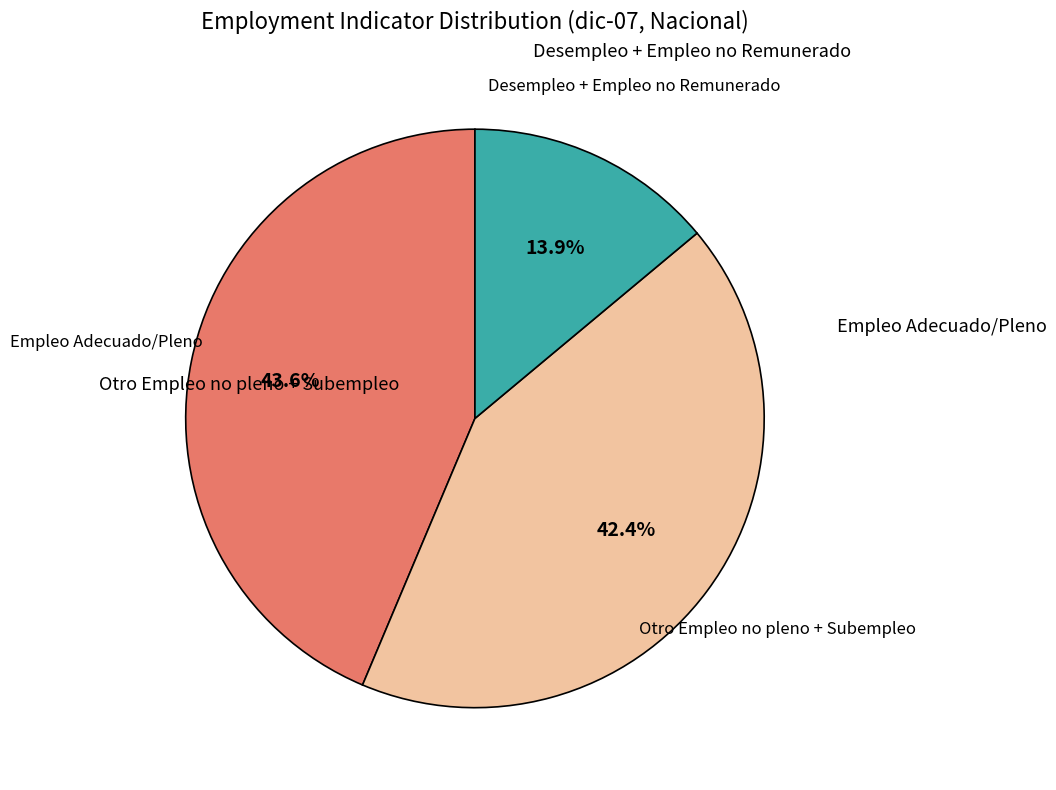

Does any single category account for the majority?

No